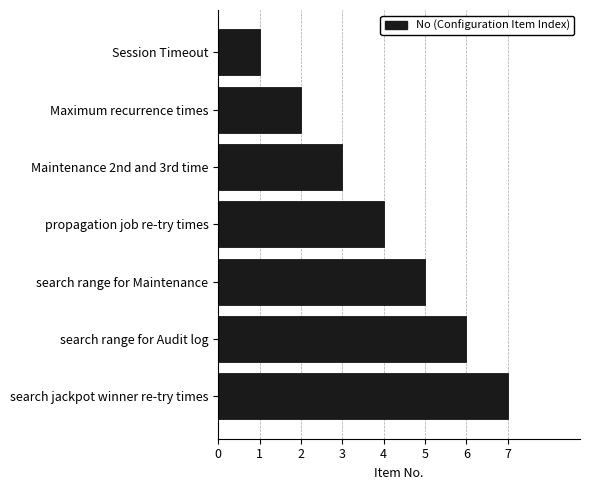

What value does the data have at propagation job re-try times?

4